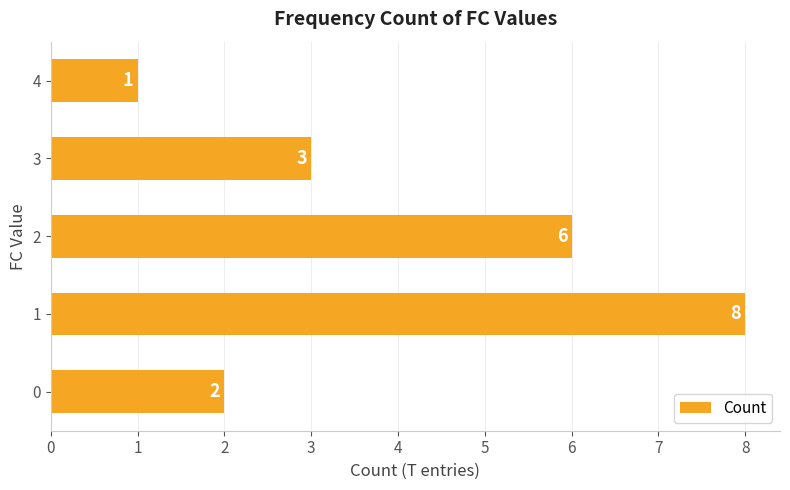

What is the change in value from 1 to 4?

-7